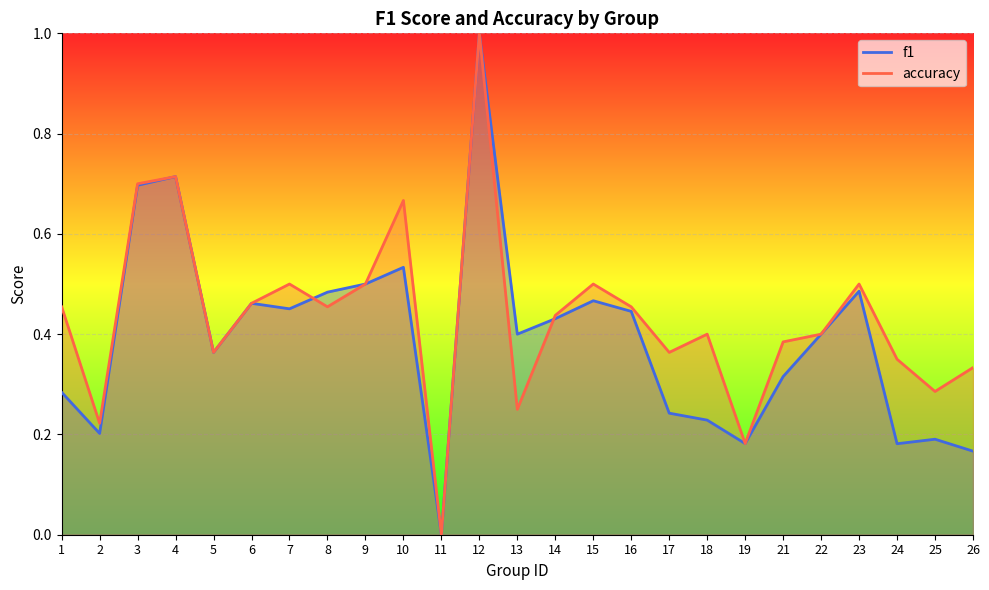

Rank the categories by f1 value from highest to lowest.

12, 4, 3, 10, 9, 23, 8, 15, 6, 7, 16, 14, 22, 13, 5, 21, 1, 17, 18, 2, 25, 19, 24, 26, 11